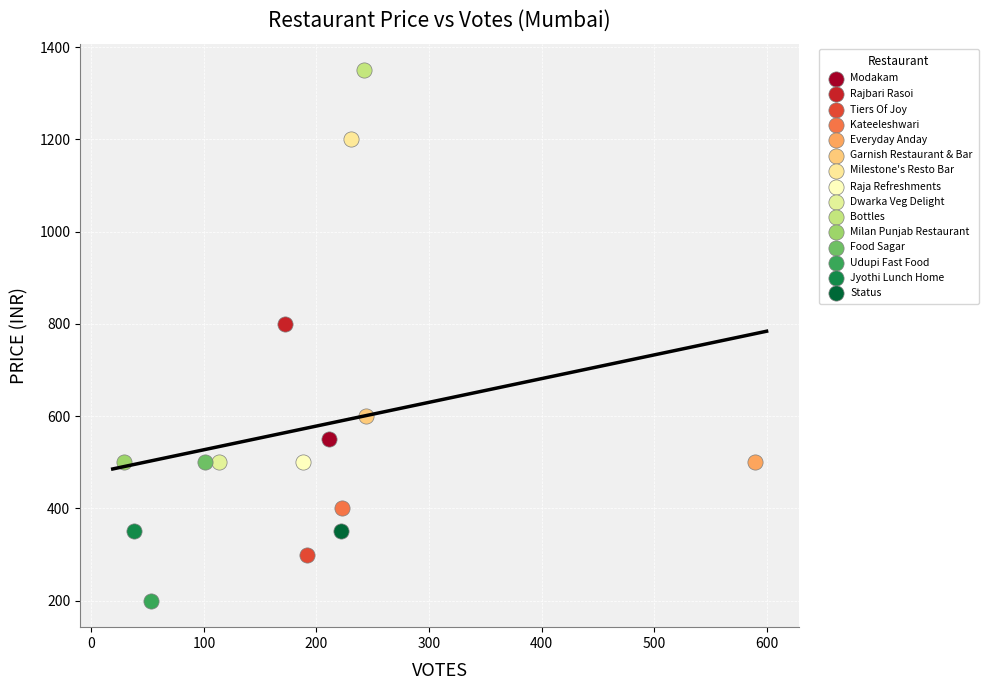

What are all the series names shown in the legend?

Modakam, Rajbari Rasoi, Tiers Of Joy, Kateeleshwari, Everyday Anday, Garnish Restaurant & Bar, Milestone's Resto Bar, Raja Refreshments, Dwarka Veg Delight, Bottles, Milan Punjab Restaurant, Food Sagar, Udupi Fast Food, Jyothi Lunch Home, Status